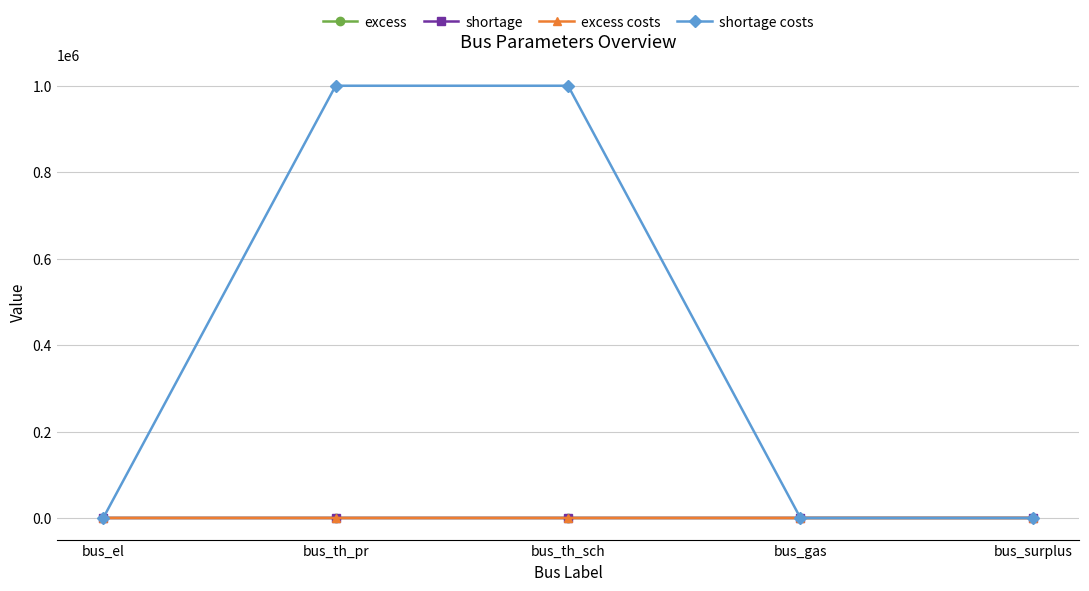

True or false: excess costs has more than 2 interior local peaks.

False